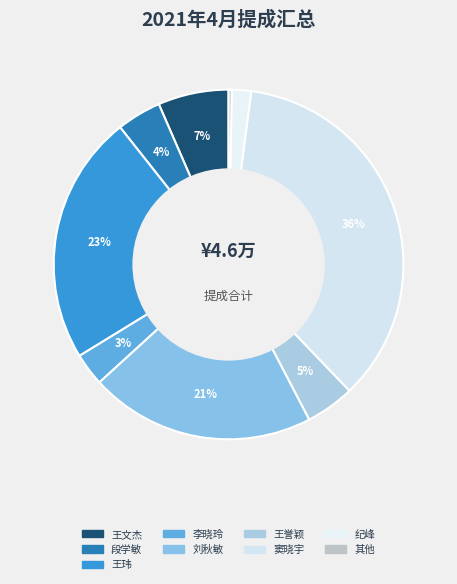

How many slices are in this pie chart?

9